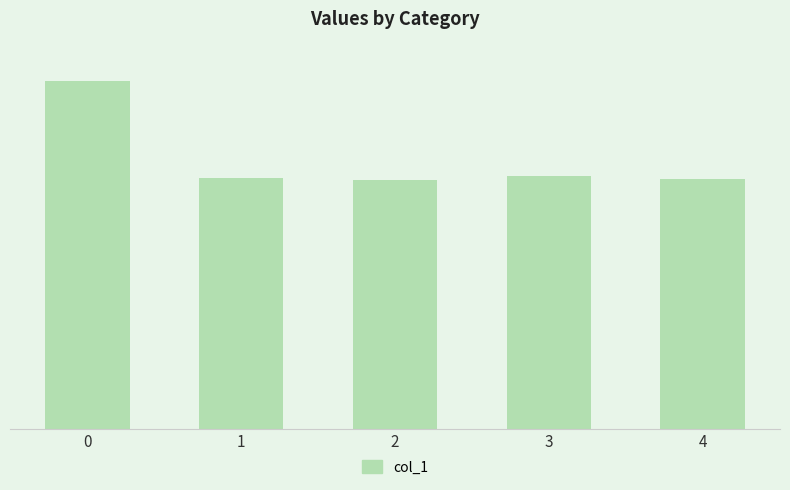

At which label is the value closest to 15?

3